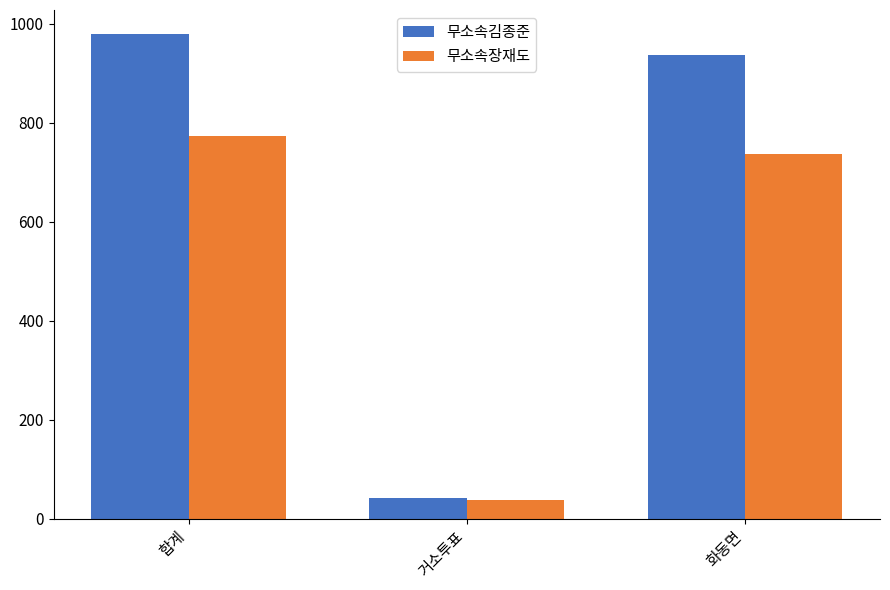

How many bars are there in total?

6